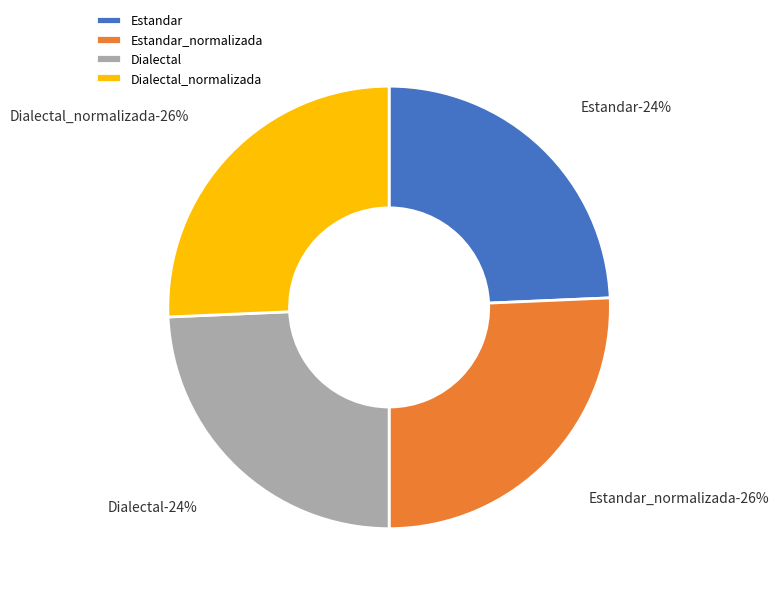

How many segments does this pie chart have?

4